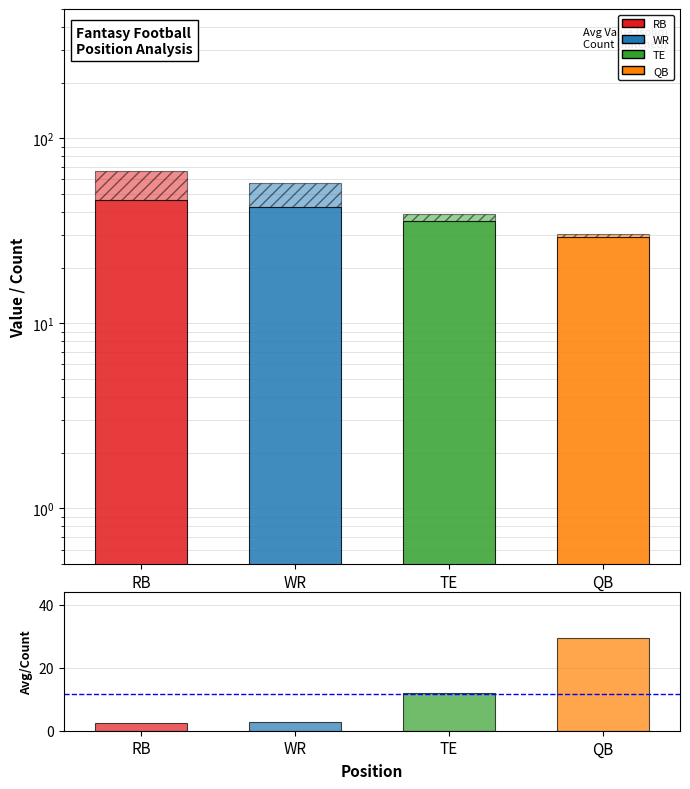

What is the difference between the highest and lowest values at TE?

32.8